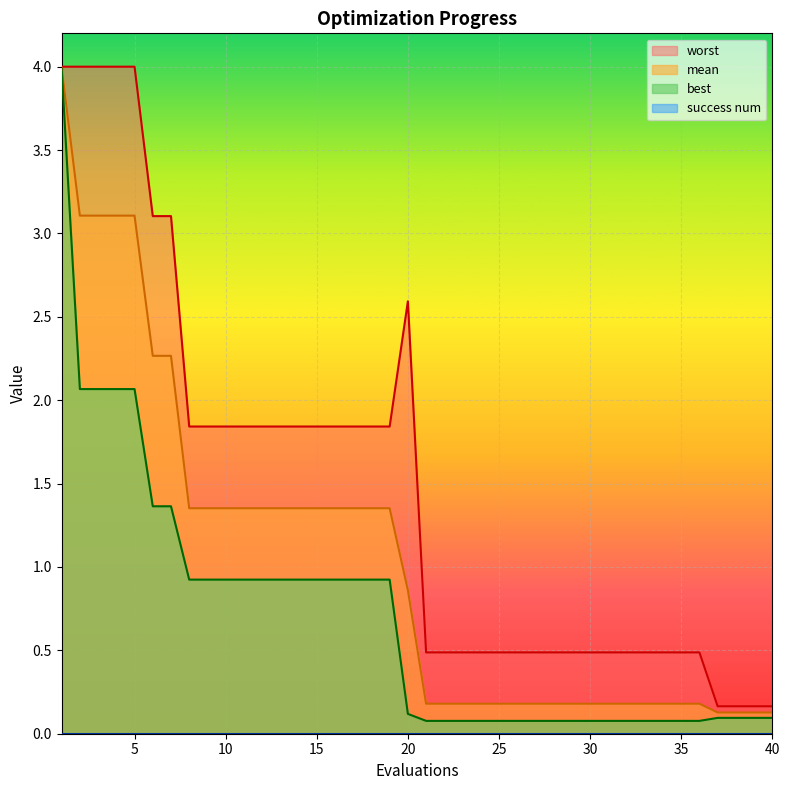

What is the sum of the mean values at 12 and 8?

2.7